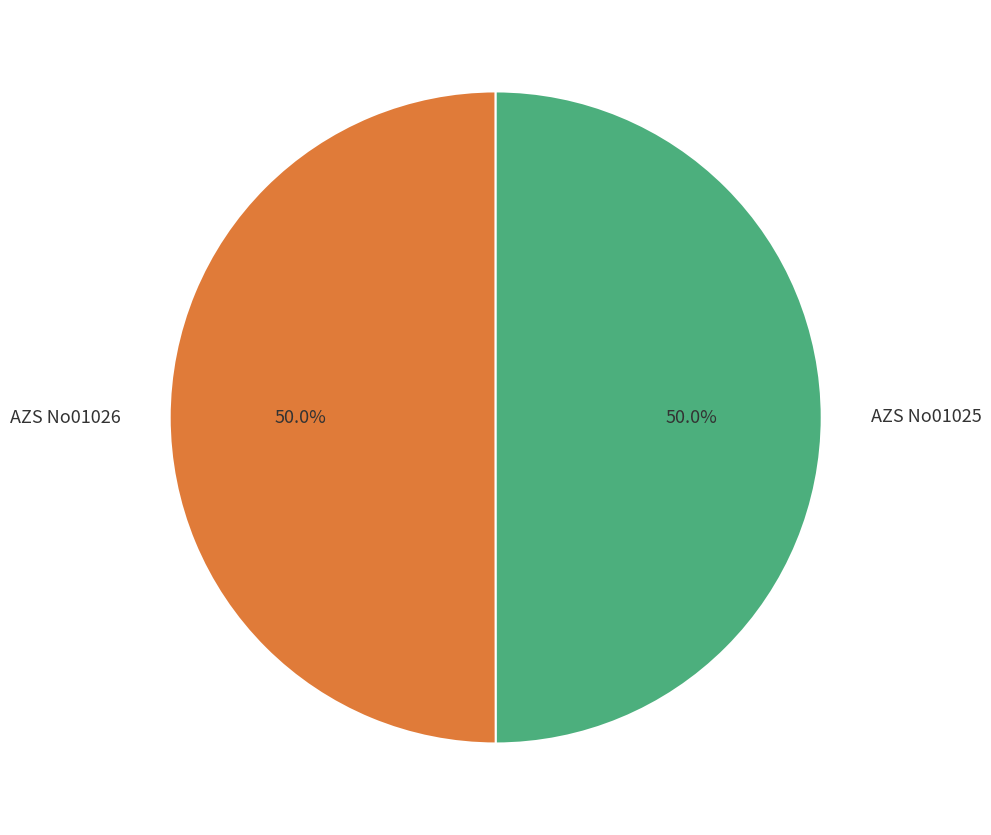

What percentage is the AZS No01026 slice, to the nearest percent?

50%